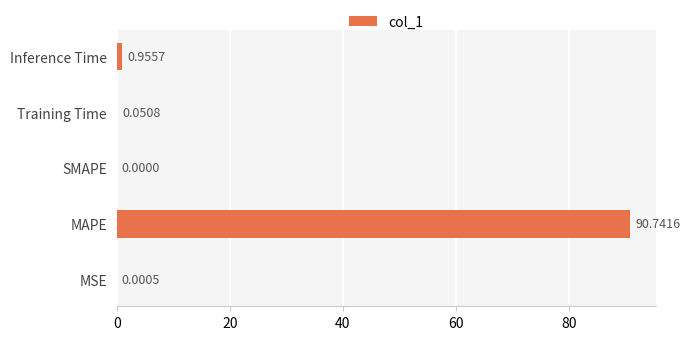

What is the change in value from SMAPE to Training Time?

+0.1